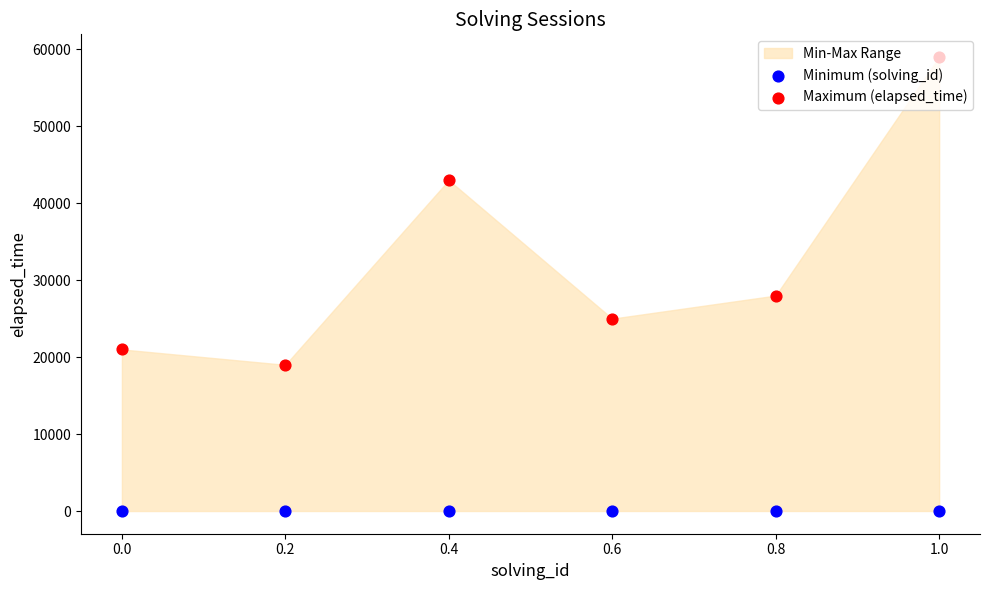

At how many categories does at least one series exceed 31487?

2